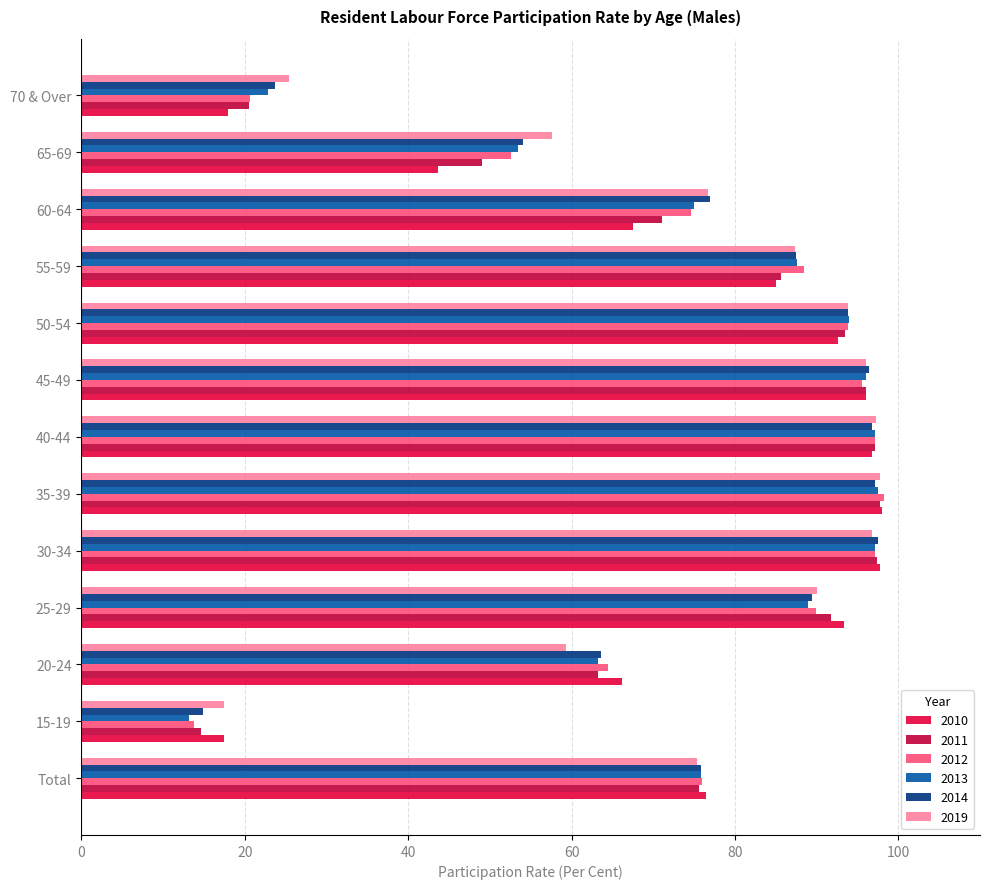

How many categories are shown in the chart?

13